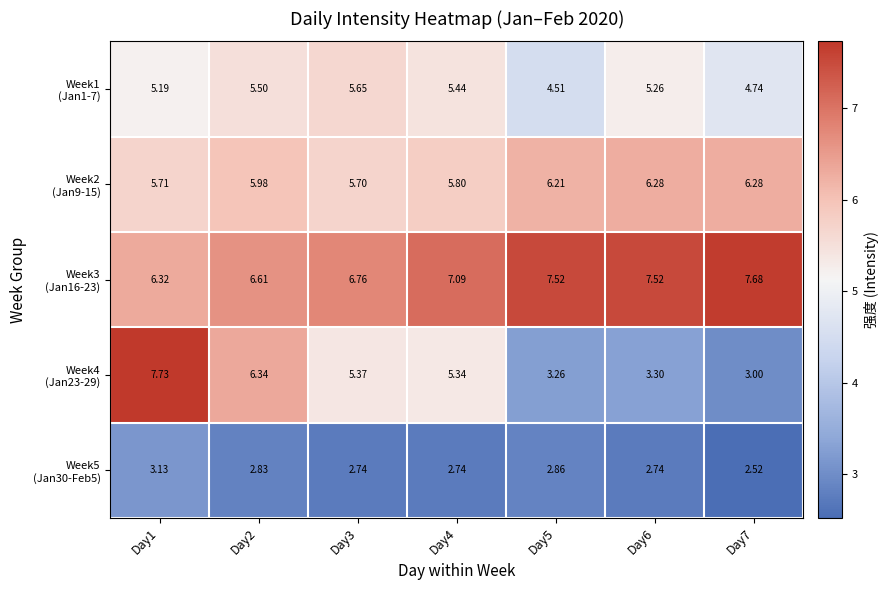

How many series are shown in this chart?

5